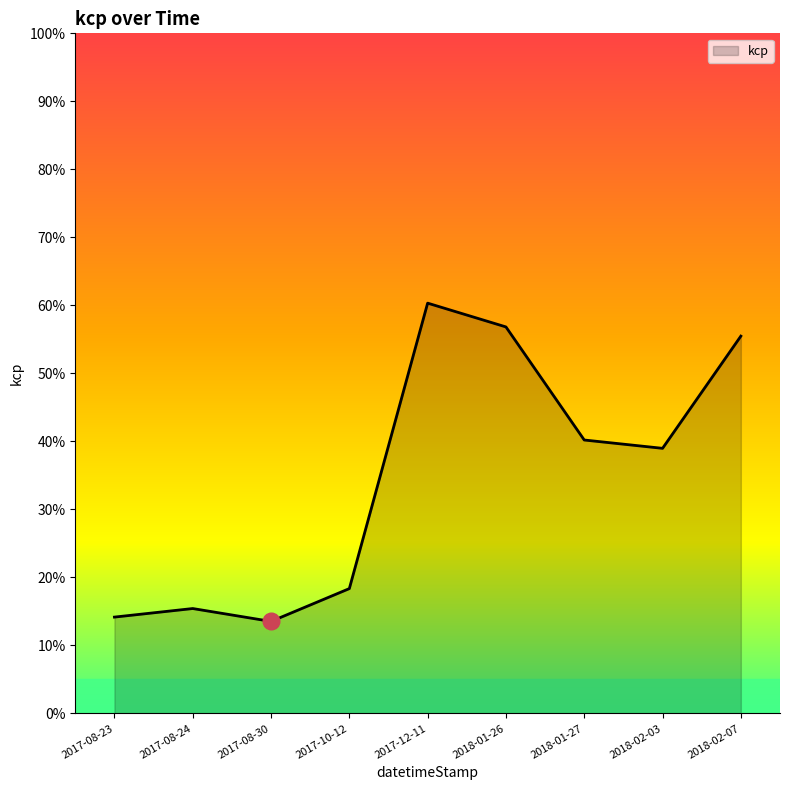

What is the difference between the maximum and minimum values?

0.5